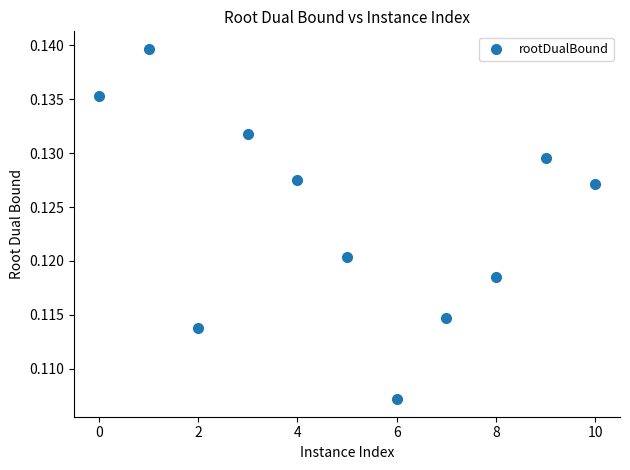

What is the average X value?

5.0